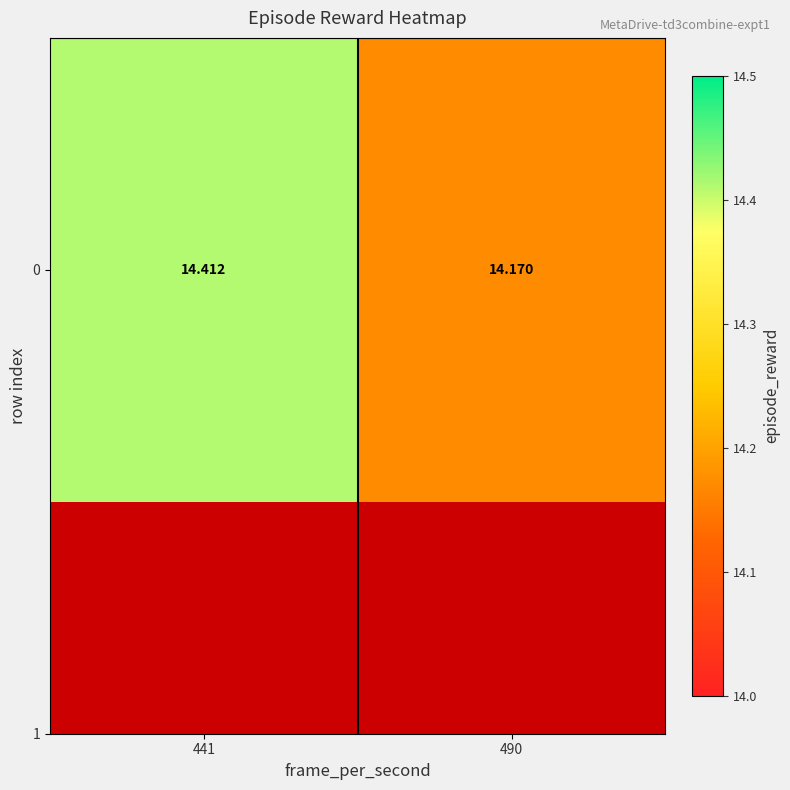

What is the average value?

14.3